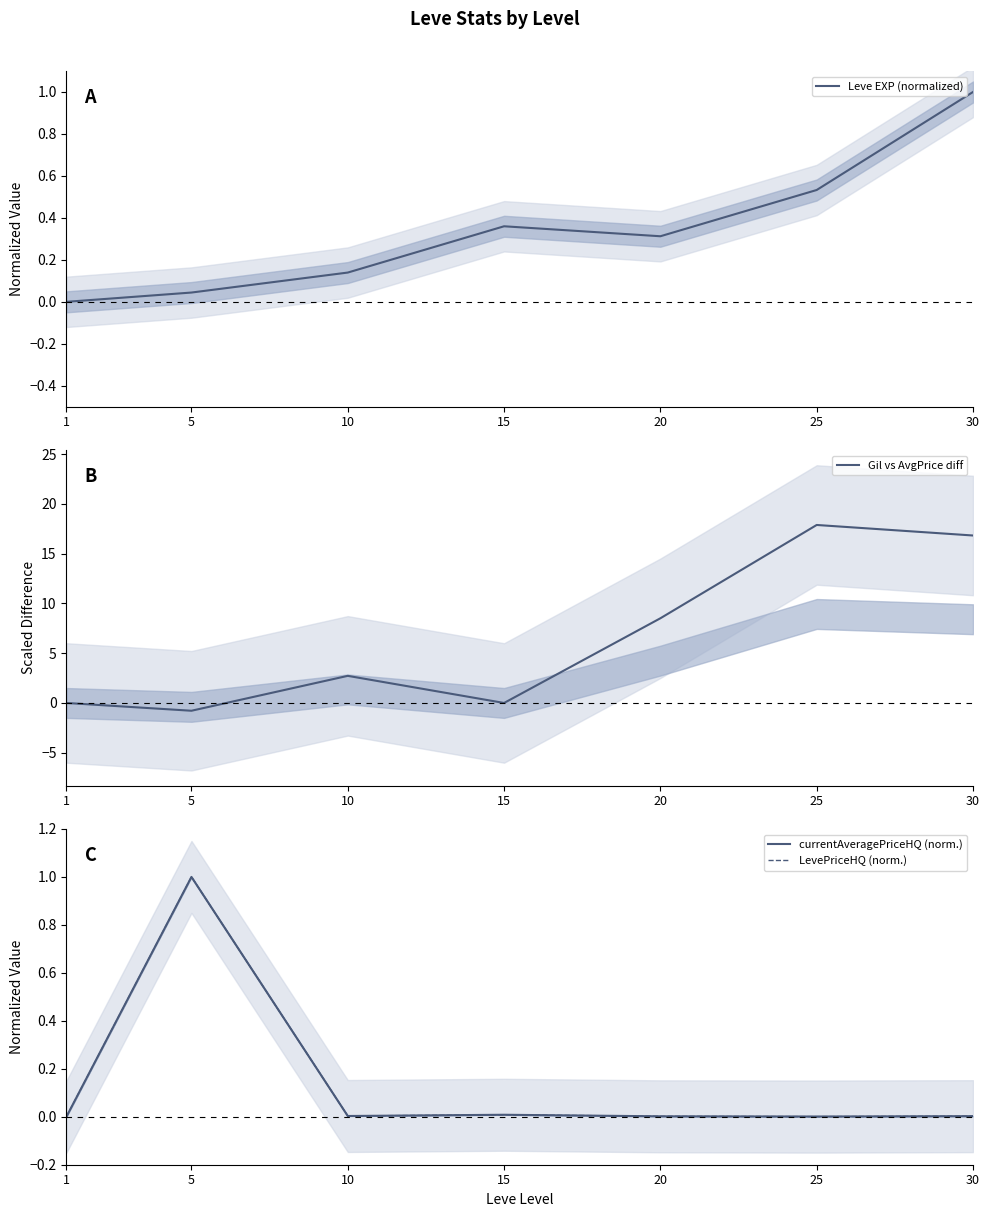

What is the average value of the Gil vs AvgPrice diff series?

6.5